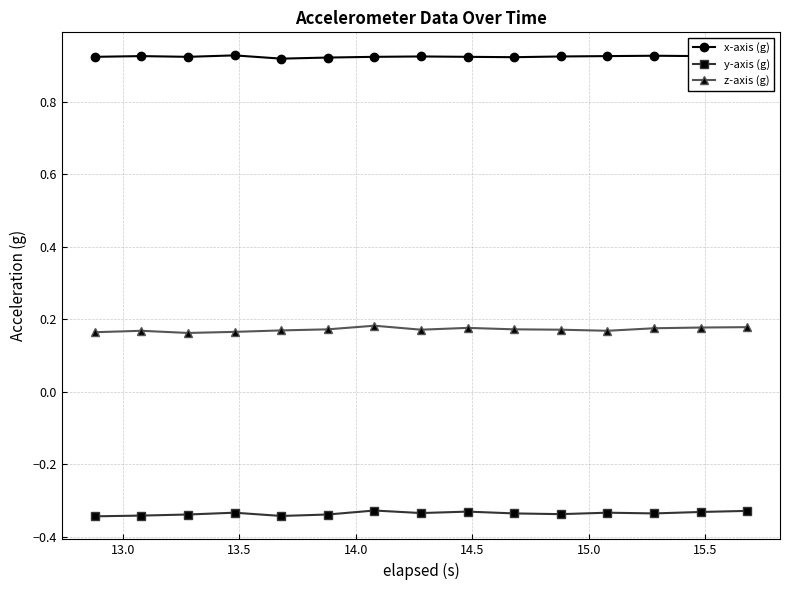

What is the sum of all y-axis (g) values?

-5.0